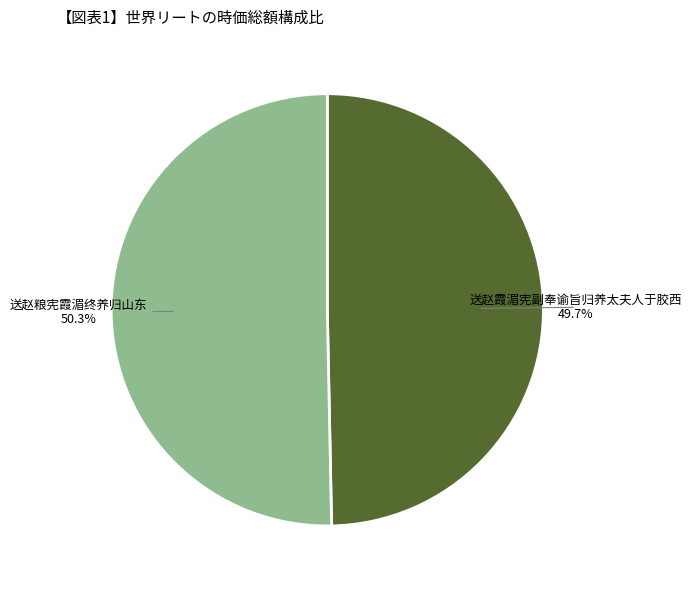

Rank the categories by value from lowest to highest.

送赵霞湄宪副奉谕旨归养太夫人于胶西, 送赵粮宪霞湄终养归山东